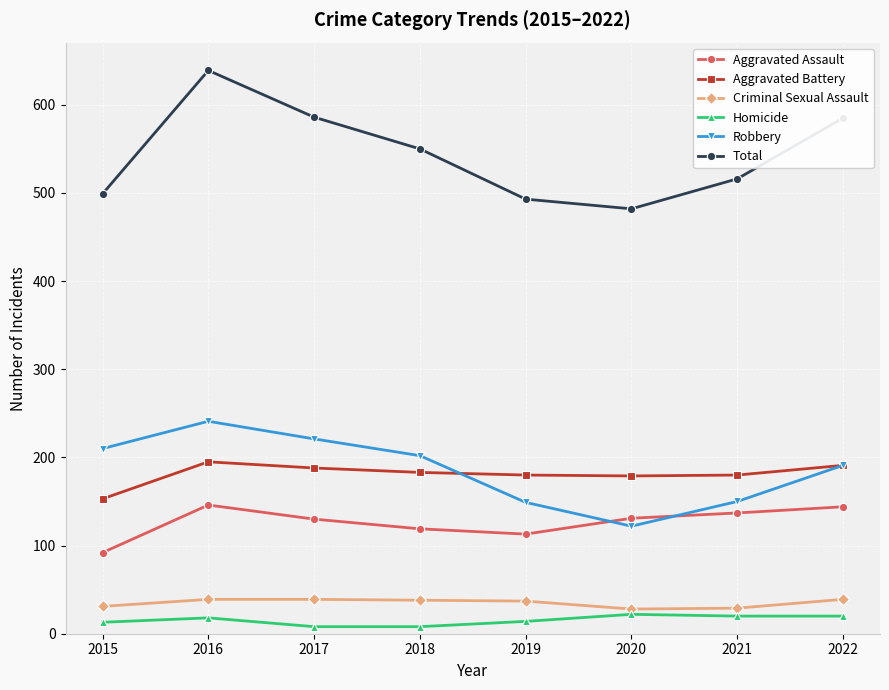

True or false: Aggravated Assault and Aggravated Battery cross at least once.

False